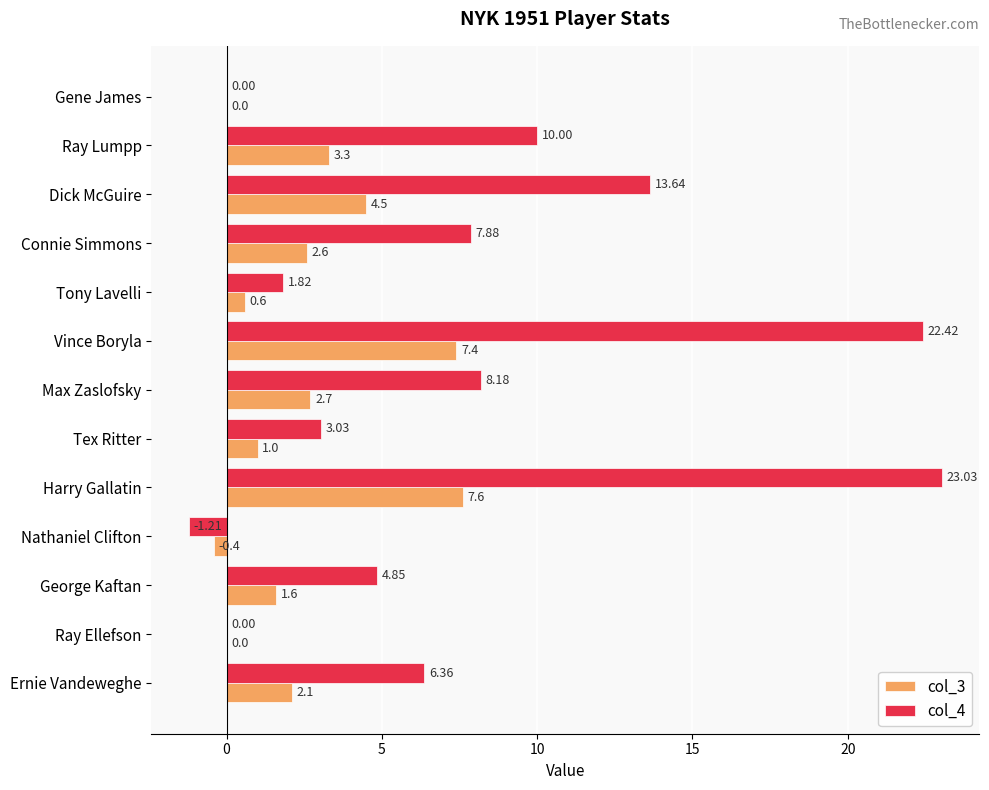

Which label corresponds to the largest value in the chart?

Harry Gallatin